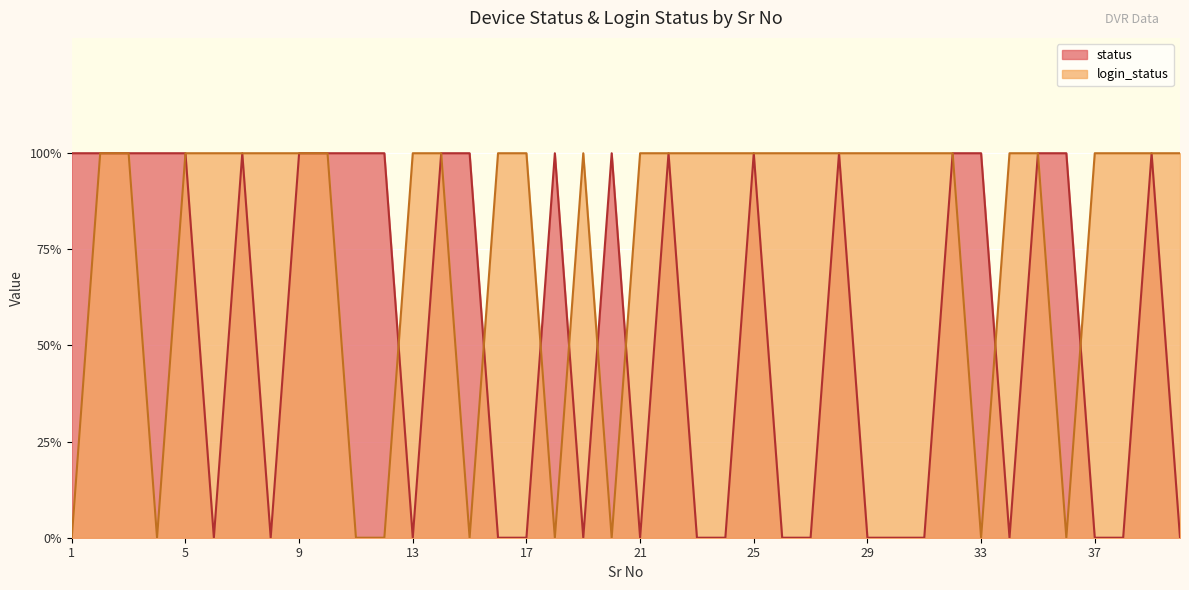

Which series has the largest total across all categories?

login_status